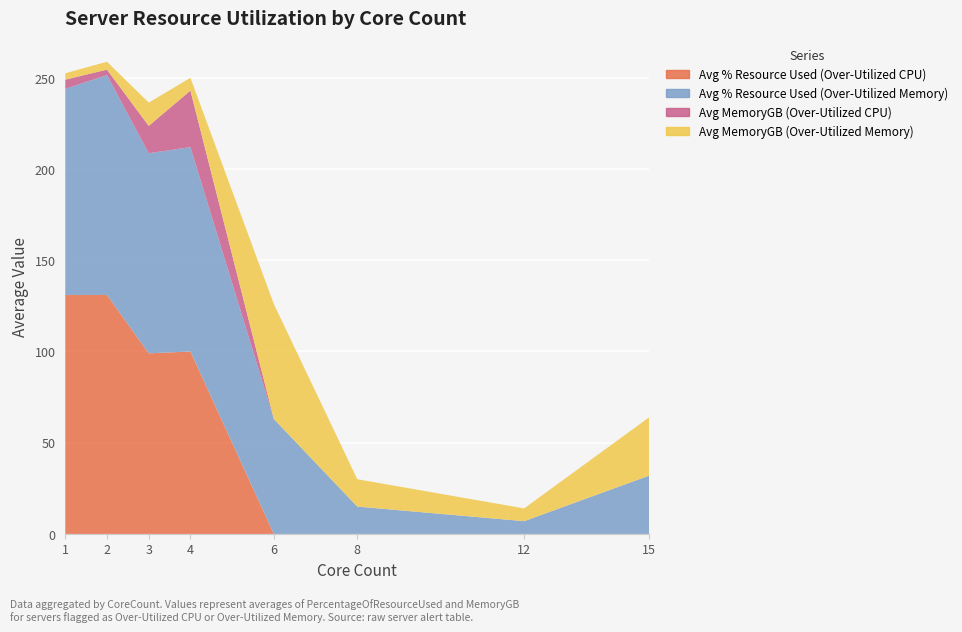

Reading left to right, transcribe all the data shown in this chart.

Avg % Resource Used (Over-Utilized CPU): 131.0	131.0	99.0	100.0	0.0	0.0	0.0	0.0
Avg % Resource Used (Over-Utilized Memory): 113.0	120.5	109.7	112.0	63.0	15.0	7.0	32.0
Avg MemoryGB (Over-Utilized CPU): 5.0	3.0	15.0	31.0	0.0	0.0	0.0	0.0
Avg MemoryGB (Over-Utilized Memory): 3.5	4.3	12.8	7.0	63.0	15.0	7.0	32.0